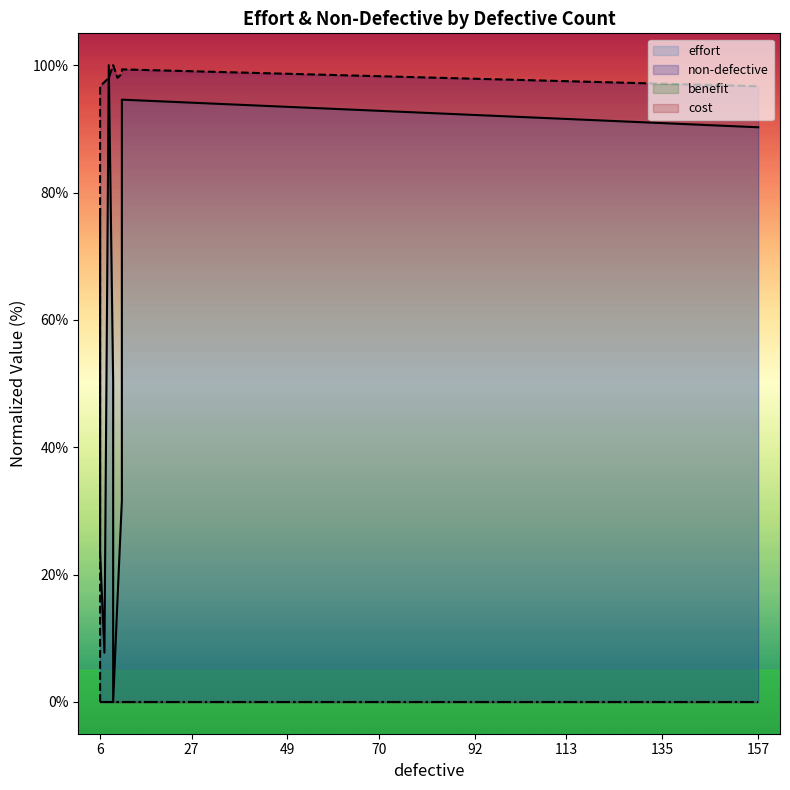

What is the average value of the non-defective series?

88.5